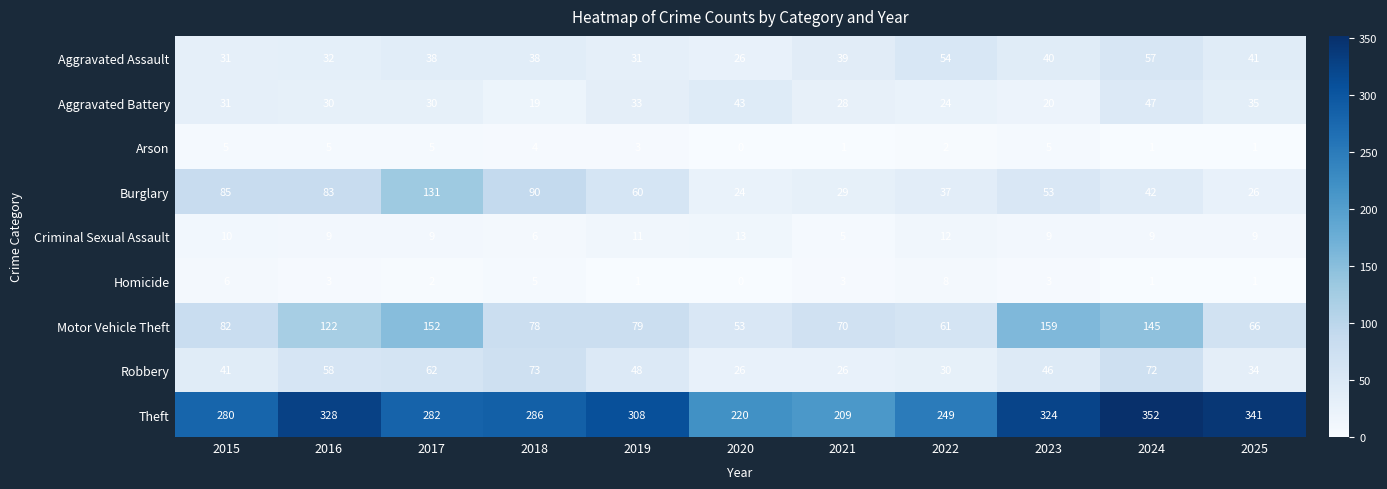

What is the spread (max minus min) of values at 2022?

247